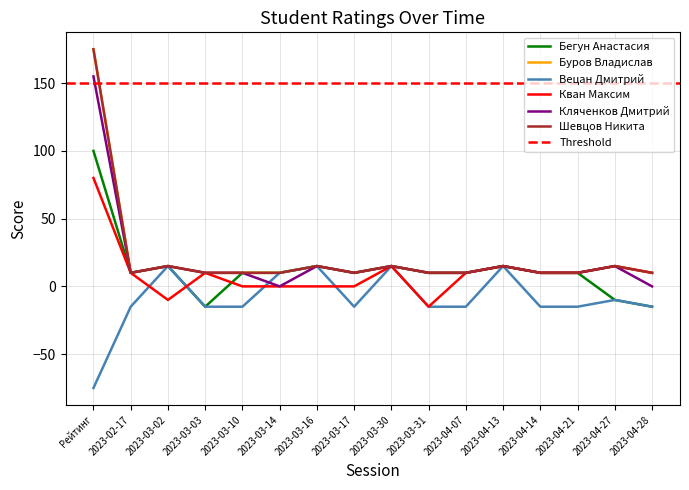

What is the maximum value shown in the chart?

175